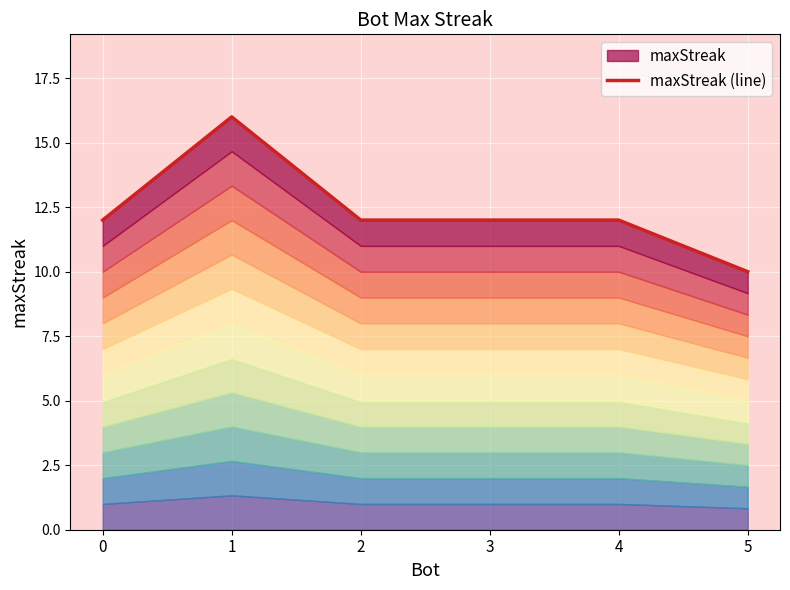

At which category does the data reach its first local peak?

1